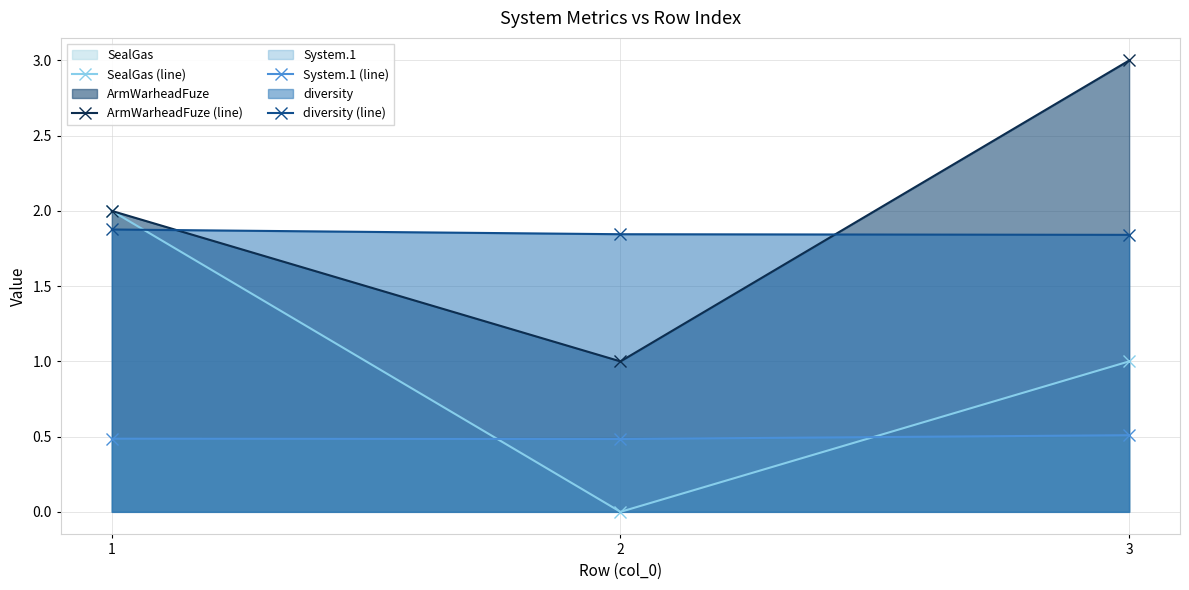

Reading left to right, what are all the values shown in this chart?

SealGas (line): 2.0	0.0	1.0
ArmWarheadFuze (line): 2.0	1.0	3.0
System.1 (line): 0.5	0.5	0.5
diversity (line): 1.9	1.8	1.8